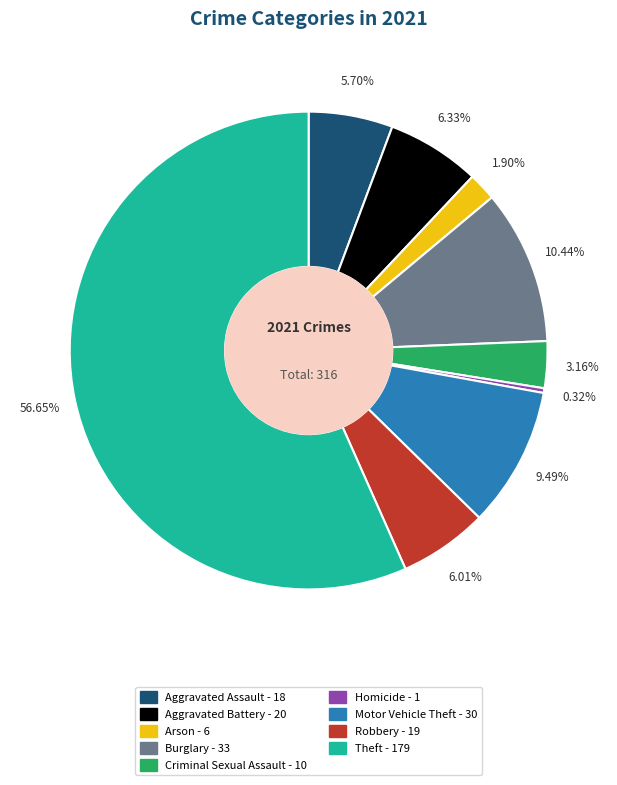

What percentage is the Burglary slice, to the nearest percent?

10%